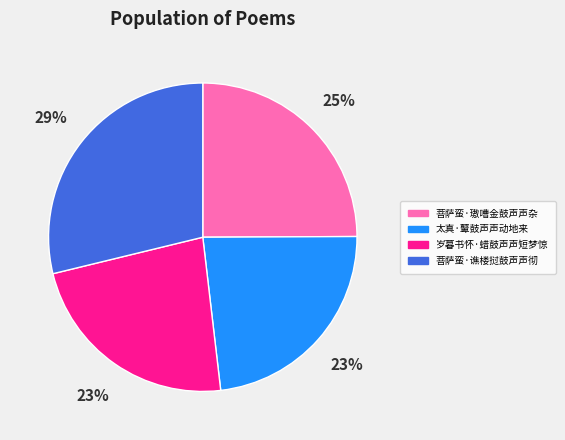

Approximately how many times larger is the value at 太真·鼙鼓声声动地来 compared to 岁暮书怀·蜡鼓声声短梦惊?

1.0